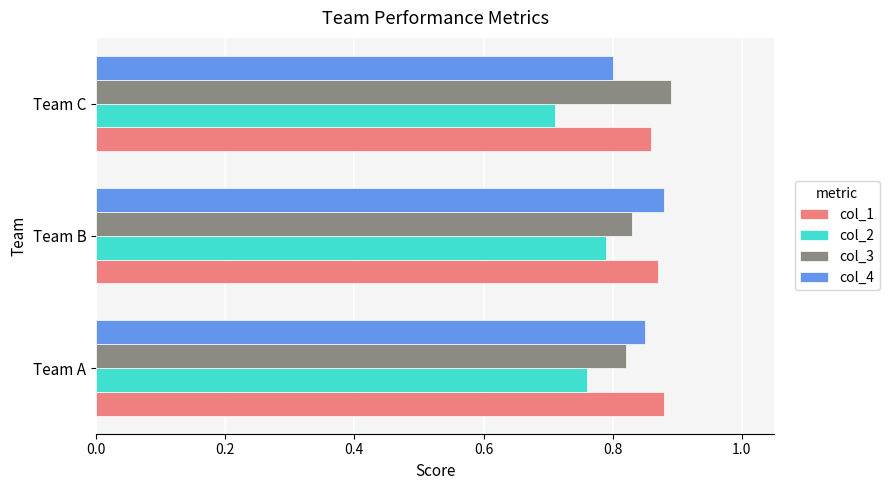

Is it true that col_3 equals 0.5 at Team C?

False